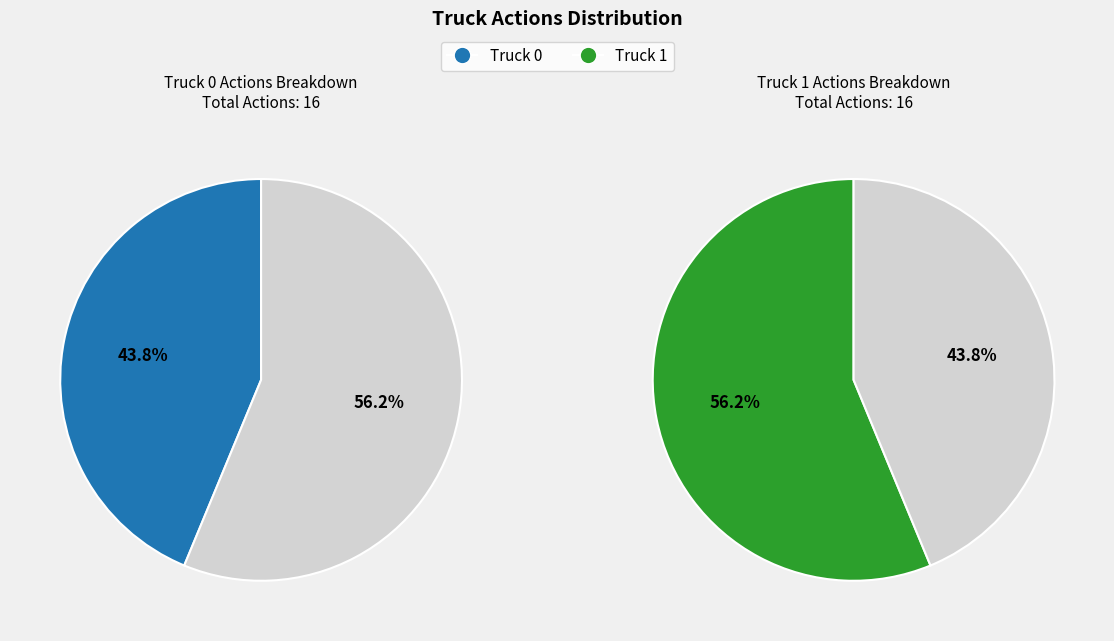

Rank the categories by value from highest to lowest.

Truck 1, Truck 0